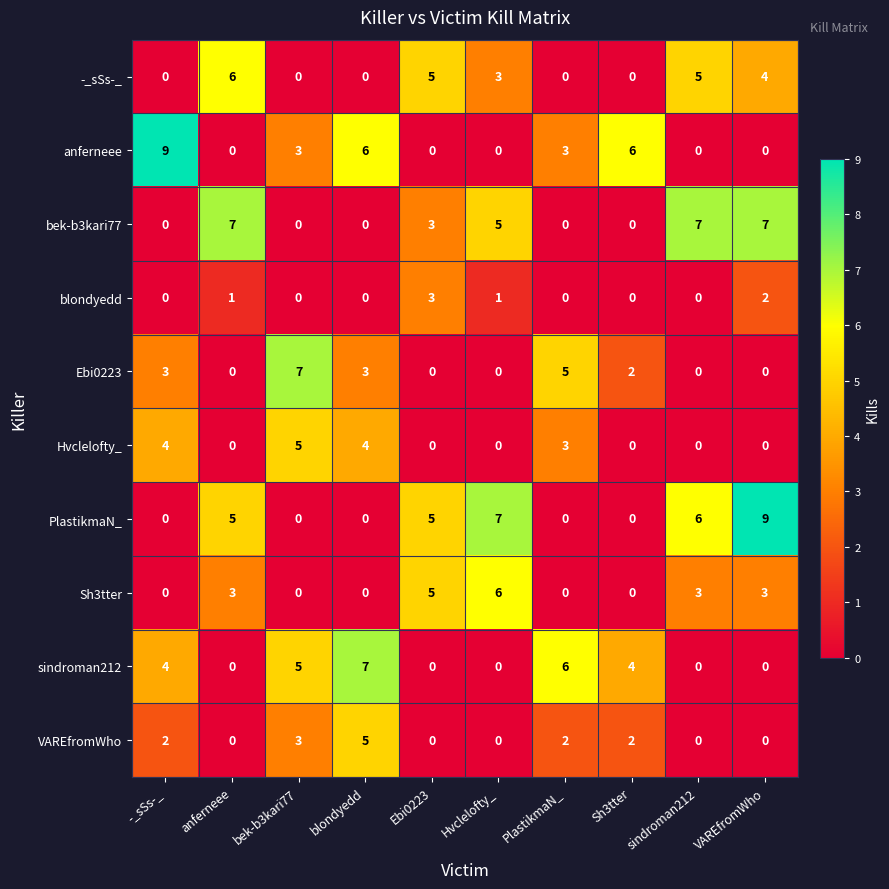

True or false: -_sSs-_ has a value of 0 at PlastikmaN_.

True